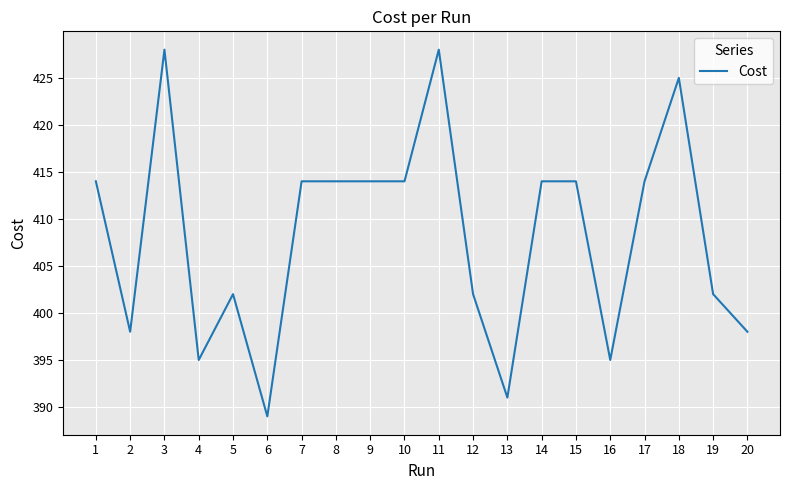

At which category does the data reach its first local valley?

2